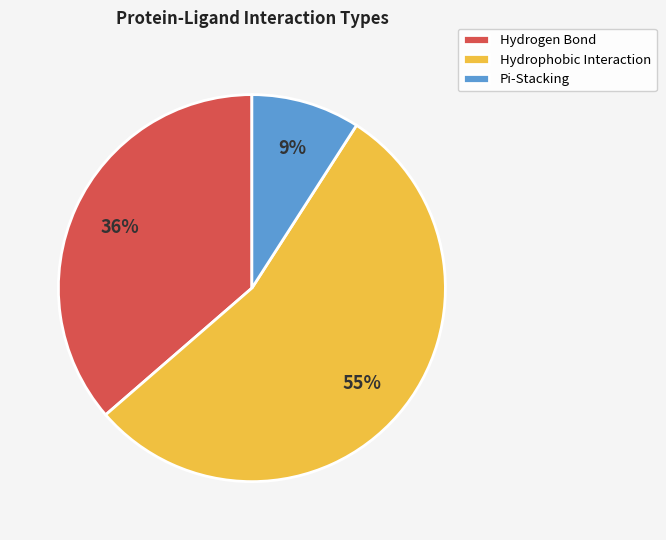

To the nearest percent, what is the average slice percentage?

33%